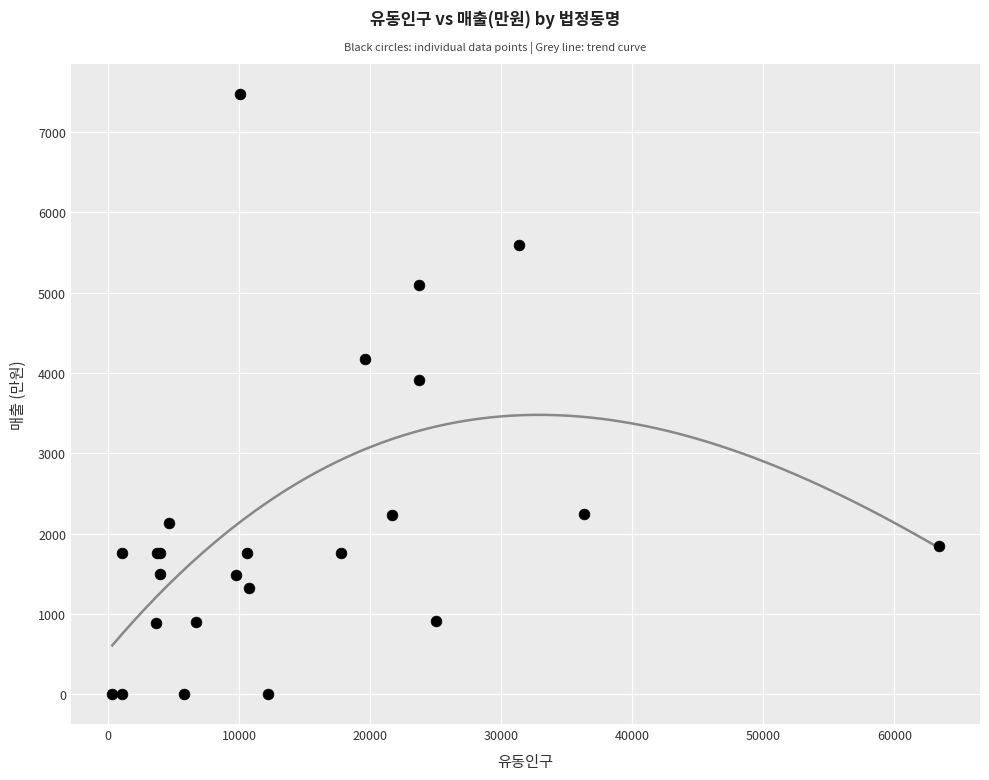

What Y value in the scatter plot is closest to 3738?

3917